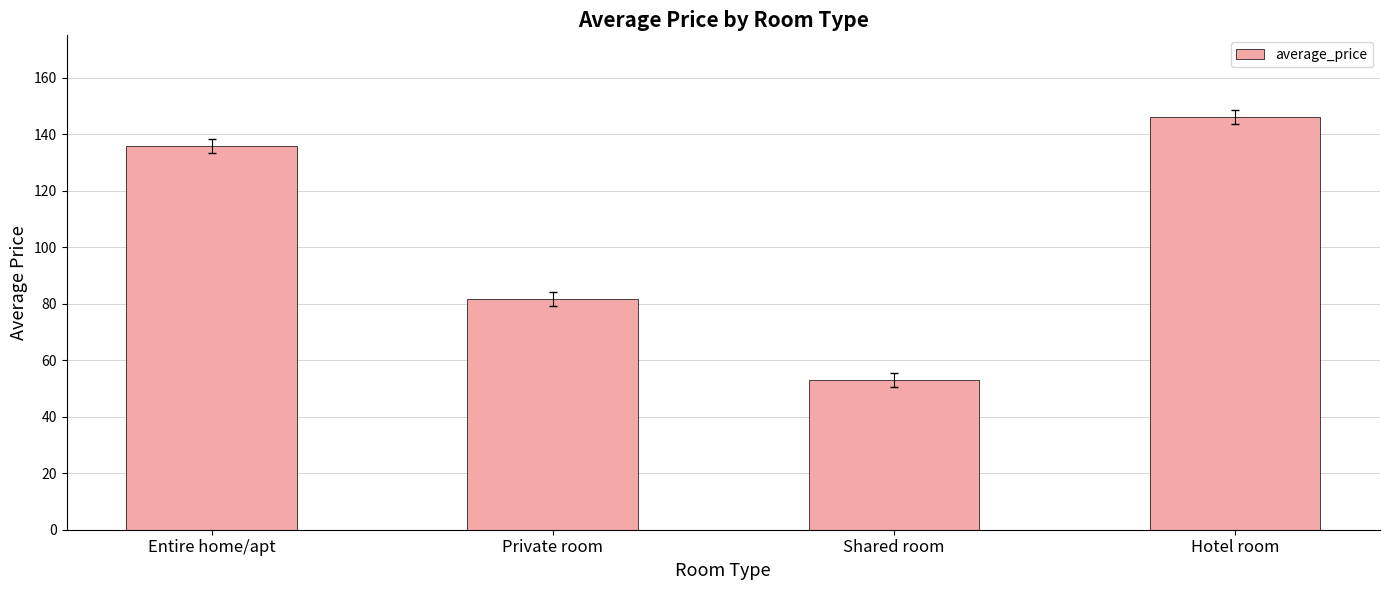

Which has a higher value, Hotel room or Entire home/apt?

Hotel room